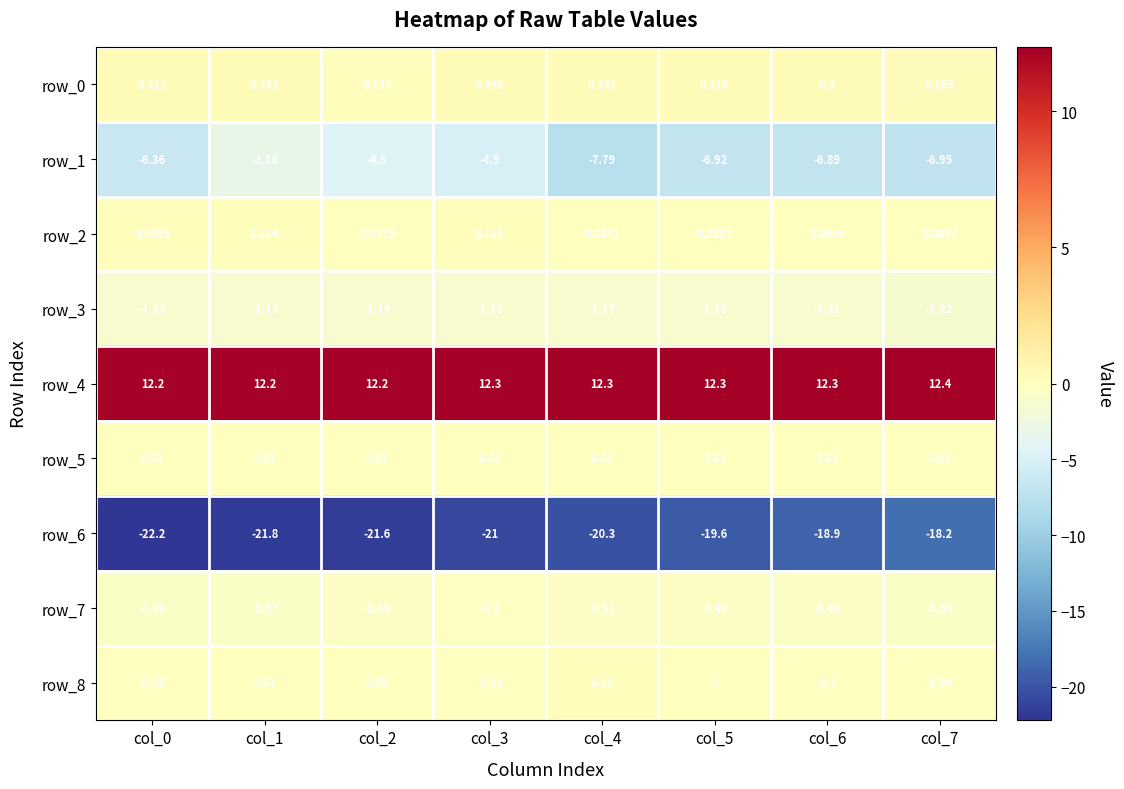

Is the value of row_3 at col_7 greater than the value of row_2 at col_5?

No